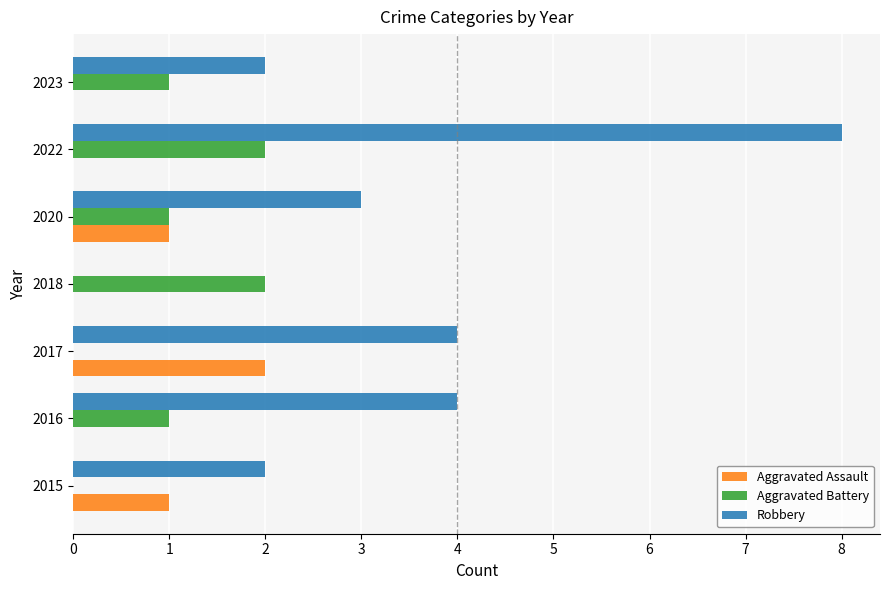

Is it true that Aggravated Battery equals 1 at 2023?

True